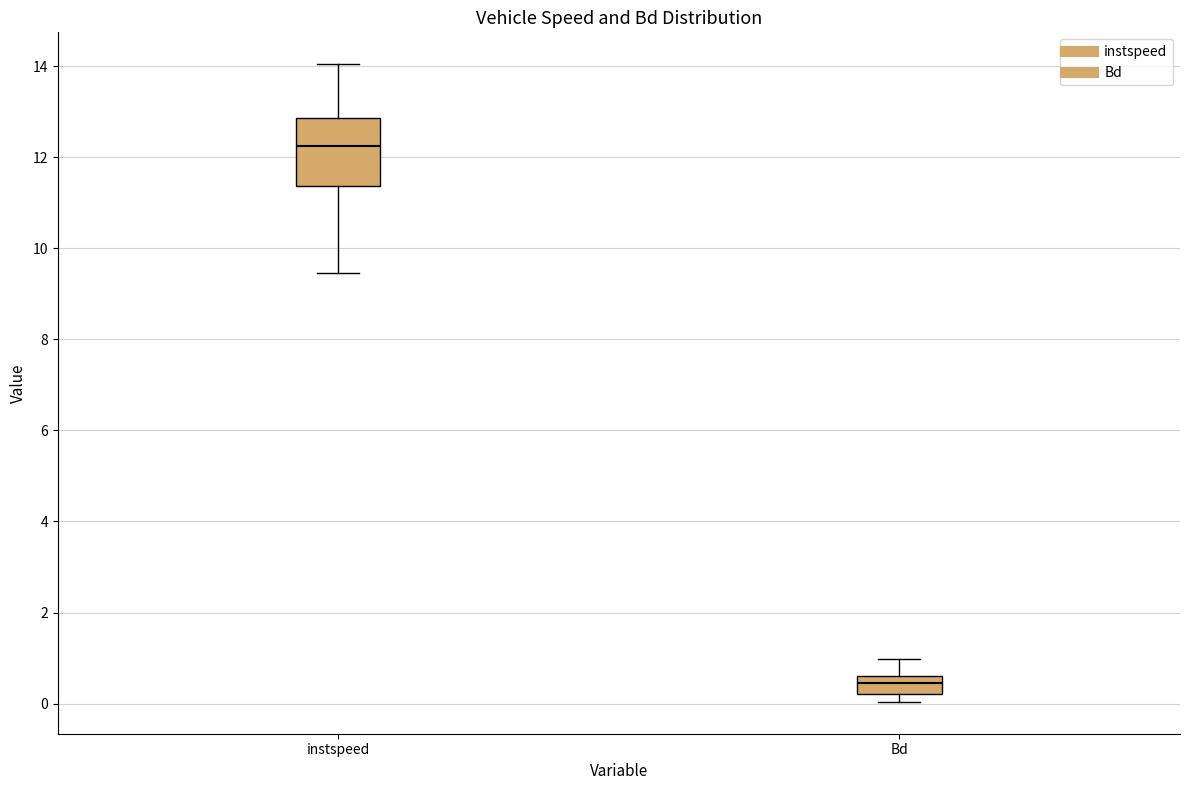

Which box is the tallest, from its lower edge to its upper edge?

instspeed